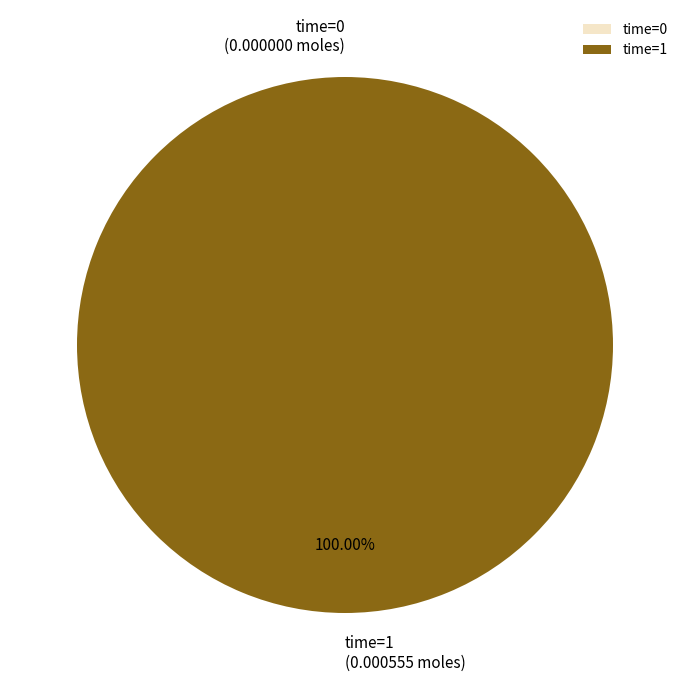

Is 0 the majority of the pie?

No